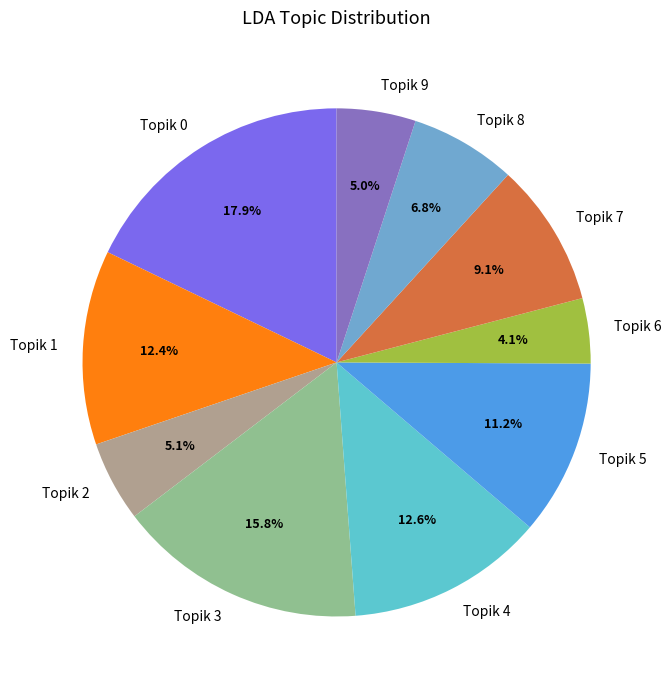

True or false: Topik 0 accounts for 5% of the total.

False